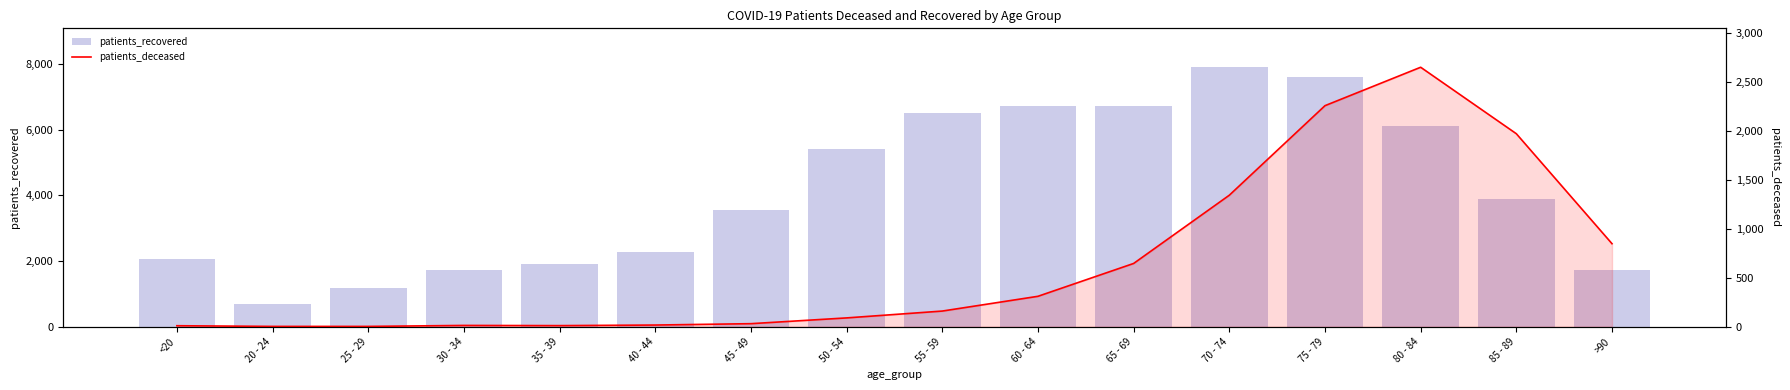

What is the minimum value for patients_deceased?

3